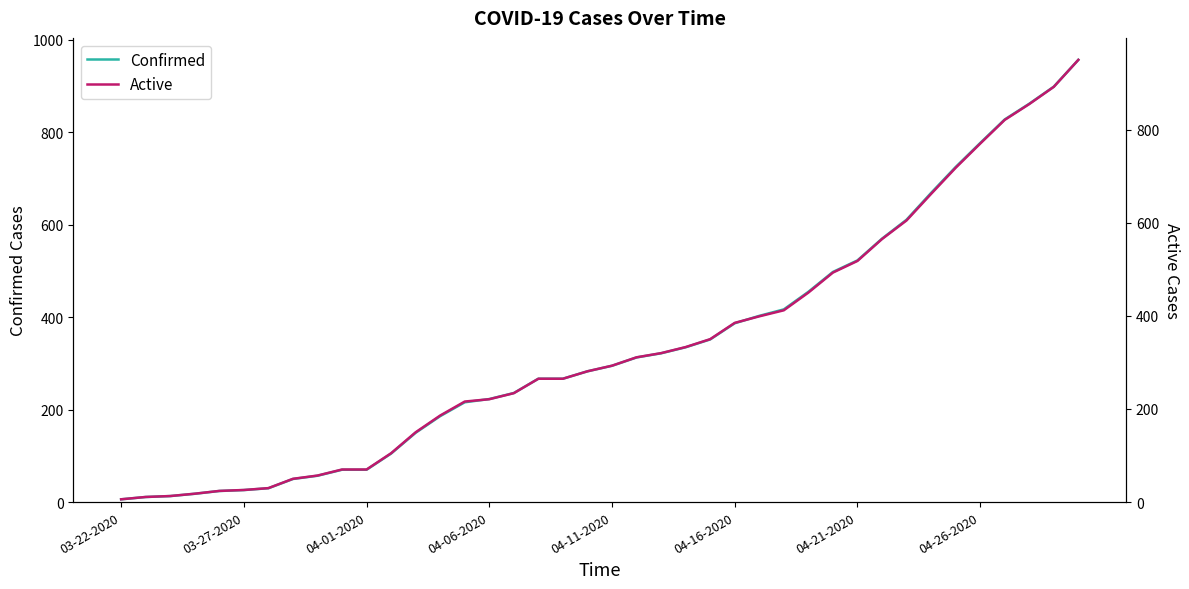

Which series has the largest total across all categories?

Confirmed